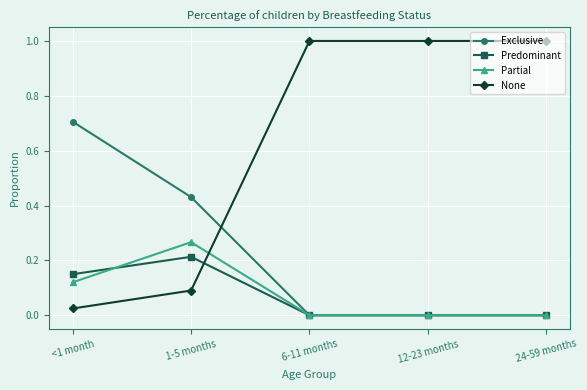

At how many categories does at least one series exceed 0?

5